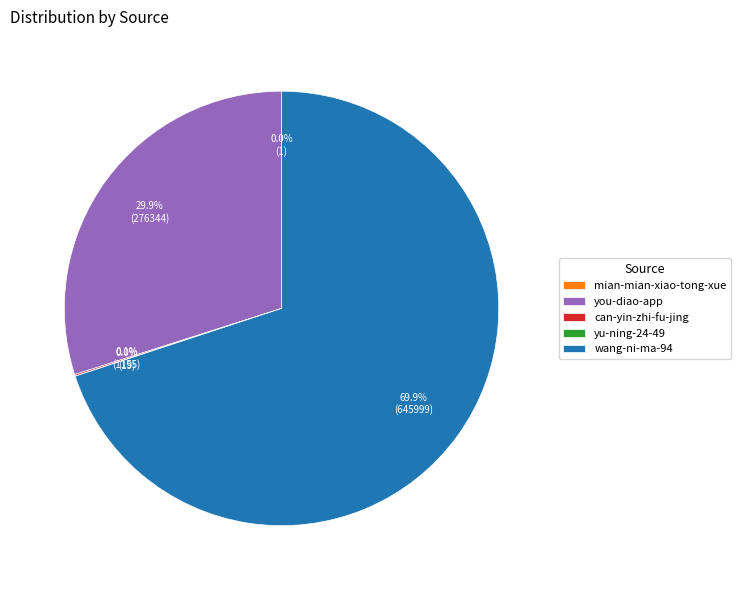

To the nearest percent, what portion does wang-ni-ma-94 represent?

70%